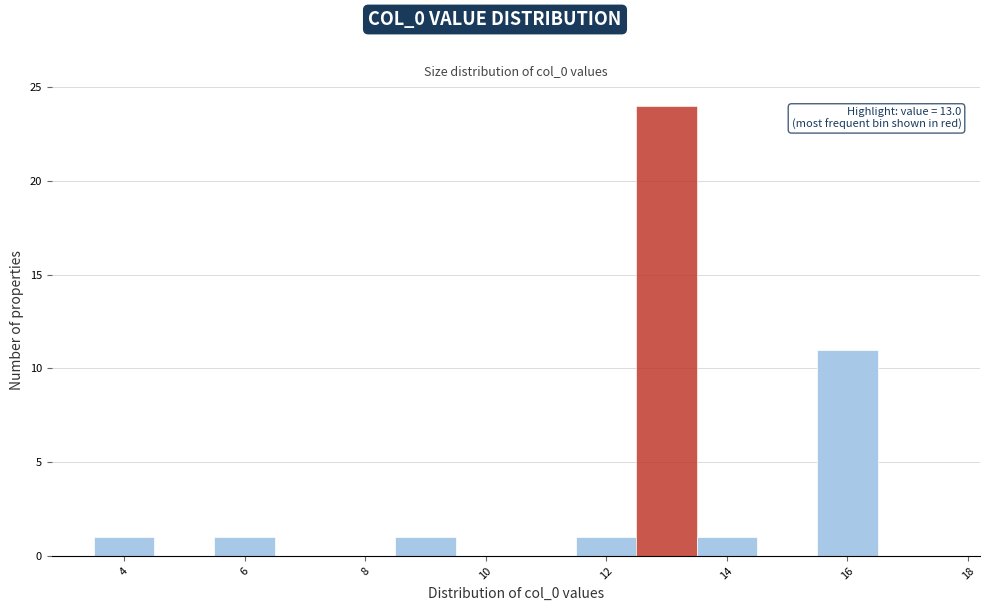

Which range on the x-axis has the tallest bar?

12.5 to 13.5